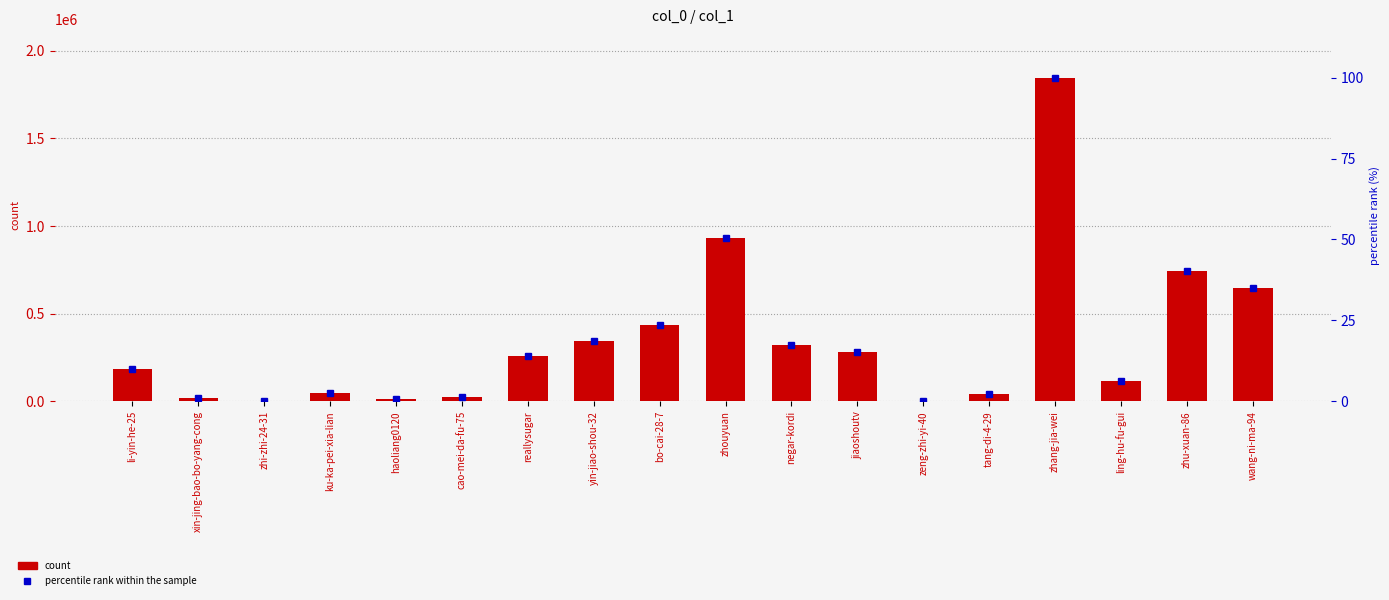

What is the value of the count bar at the 6th from the left?

21110.0